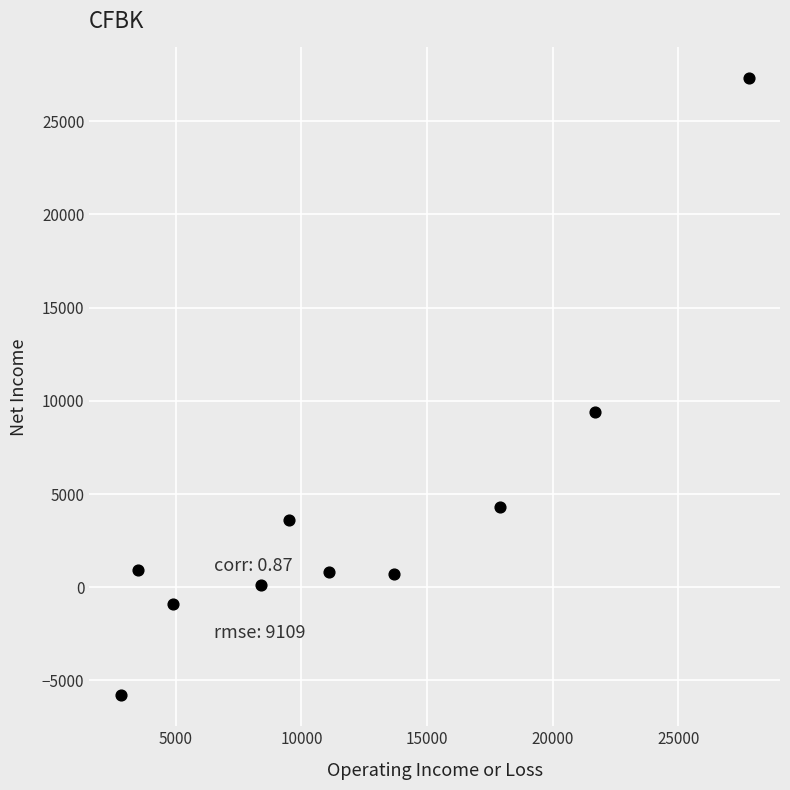

What is the range of X values (max minus min)?

25000